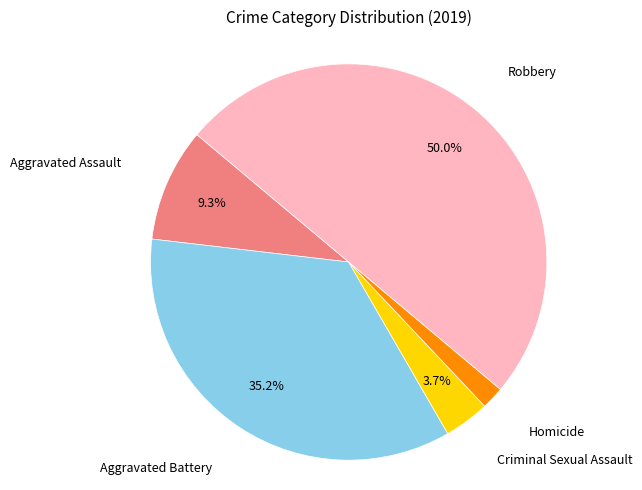

How many slices are in this pie chart?

5